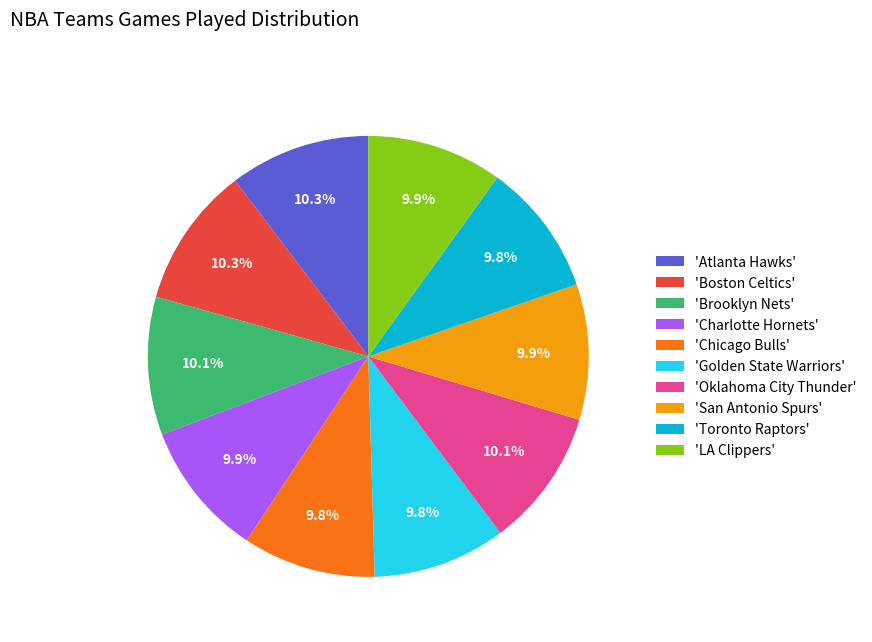

Is there any slice that represents more than half of the pie?

No